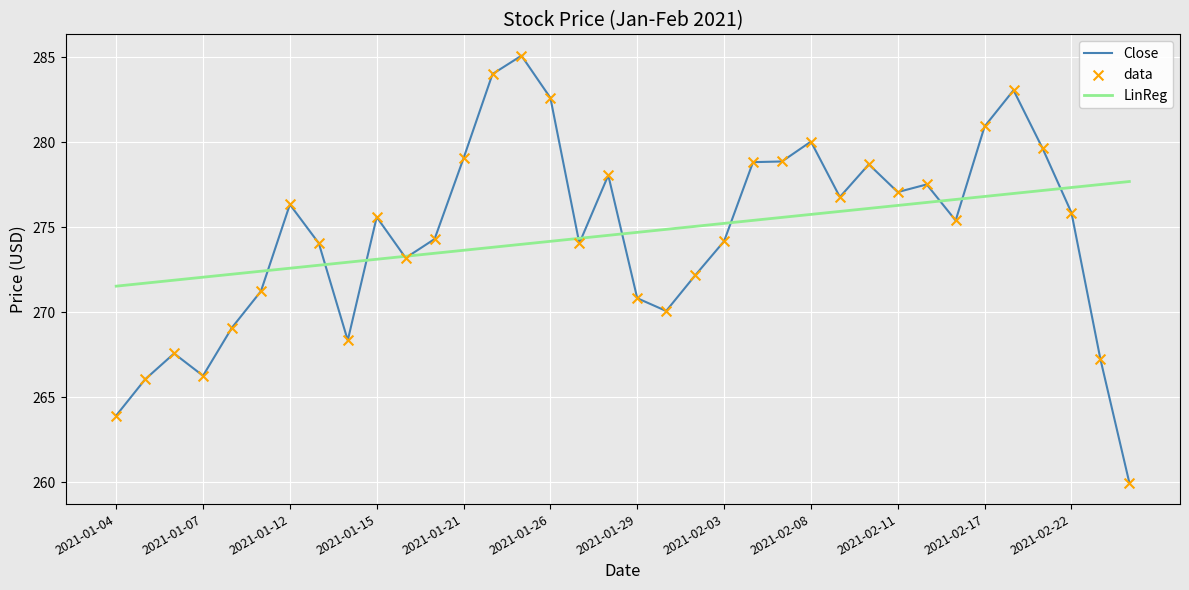

What is the maximum value for LinReg?

277.7